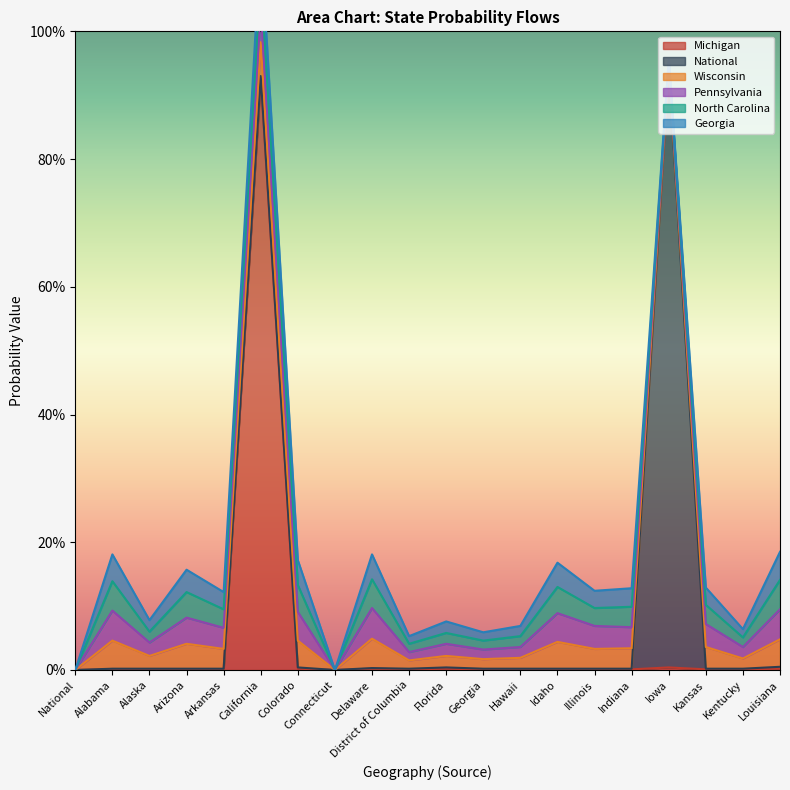

Reading left to right, extract all data points from this chart.

Michigan: National=0.0	Alabama=0.0	Alaska=0.0	Arizona=0.0	Arkansas=0.0	California=0.9	Colorado=0.0	Connecticut=0.0	Delaware=0.0	District of Columbia=0.0	Florida=0.0	Georgia=0.0	Hawaii=0.0	Idaho=0.0	Illinois=0.0	Indiana=0.0	Iowa=0.0	Kansas=0.0	Kentucky=0.0	Louisiana=0.0
National: National=0.0	Alabama=0.0	Alaska=0.0	Arizona=0.0	Arkansas=0.0	California=0.0	Colorado=0.0	Connecticut=0.0	Delaware=0.0	District of Columbia=0.0	Florida=0.0	Georgia=0.0	Hawaii=0.0	Idaho=0.0	Illinois=0.0	Indiana=0.0	Iowa=0.9	Kansas=0.0	Kentucky=0.0	Louisiana=0.0
Wisconsin: National=0.0	Alabama=0.0	Alaska=0.0	Arizona=0.0	Arkansas=0.0	California=0.1	Colorado=0.0	Connecticut=0.0	Delaware=0.0	District of Columbia=0.0	Florida=0.0	Georgia=0.0	Hawaii=0.0	Idaho=0.0	Illinois=0.0	Indiana=0.0	Iowa=0.0	Kansas=0.0	Kentucky=0.0	Louisiana=0.0
Pennsylvania: National=0.0	Alabama=0.0	Alaska=0.0	Arizona=0.0	Arkansas=0.0	California=0.1	Colorado=0.0	Connecticut=0.0	Delaware=0.0	District of Columbia=0.0	Florida=0.0	Georgia=0.0	Hawaii=0.0	Idaho=0.0	Illinois=0.0	Indiana=0.0	Iowa=0.0	Kansas=0.0	Kentucky=0.0	Louisiana=0.0
North Carolina: National=0.0	Alabama=0.0	Alaska=0.0	Arizona=0.0	Arkansas=0.0	California=0.1	Colorado=0.0	Connecticut=0.0	Delaware=0.0	District of Columbia=0.0	Florida=0.0	Georgia=0.0	Hawaii=0.0	Idaho=0.0	Illinois=0.0	Indiana=0.0	Iowa=0.0	Kansas=0.0	Kentucky=0.0	Louisiana=0.0
Georgia: National=0.0	Alabama=0.0	Alaska=0.0	Arizona=0.0	Arkansas=0.0	California=0.1	Colorado=0.0	Connecticut=0.0	Delaware=0.0	District of Columbia=0.0	Florida=0.0	Georgia=0.0	Hawaii=0.0	Idaho=0.0	Illinois=0.0	Indiana=0.0	Iowa=0.0	Kansas=0.0	Kentucky=0.0	Louisiana=0.0